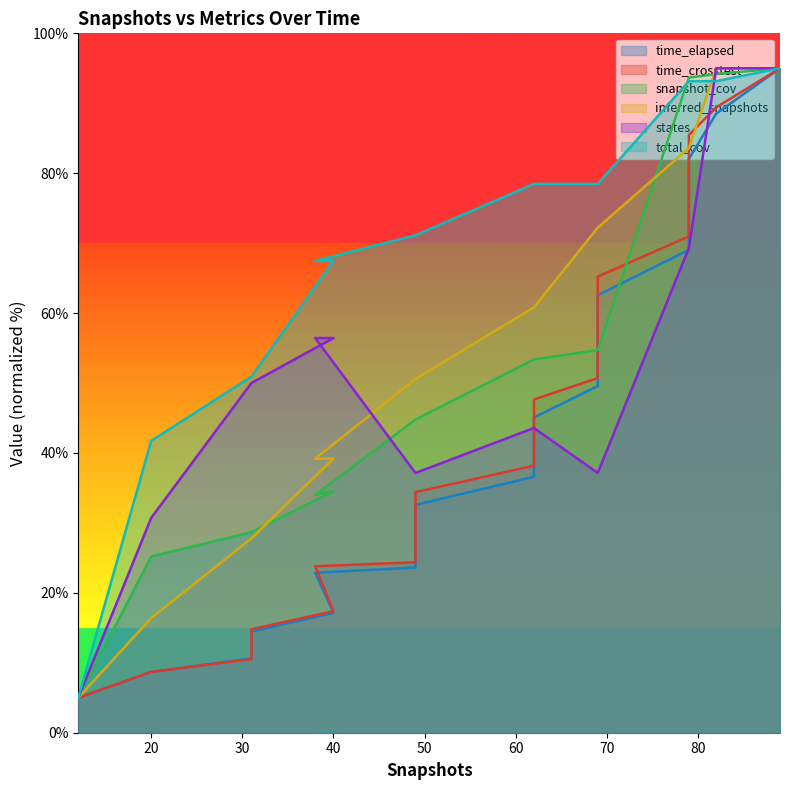

What value does the time_elapsed series have at 69?

56.1